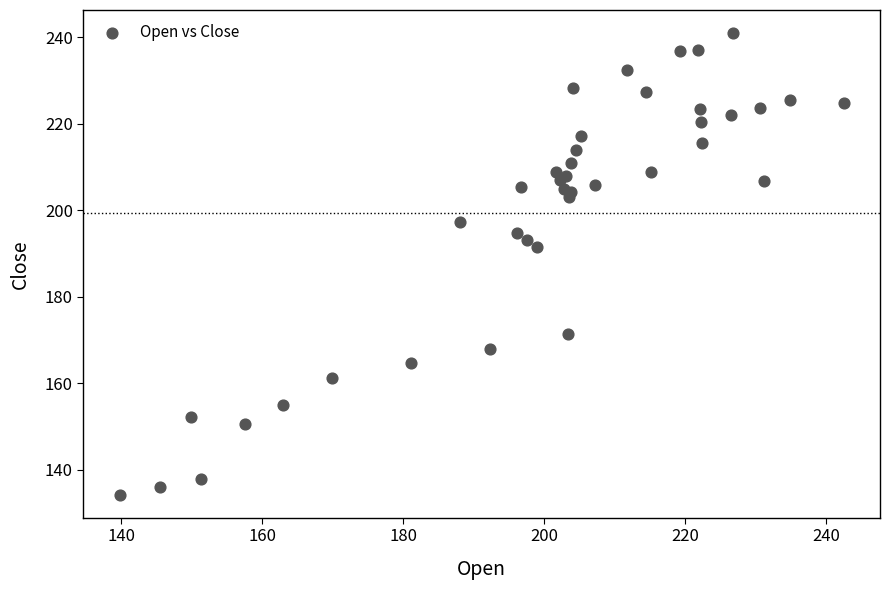

What Y value in the scatter plot is closest to 187?

191.4